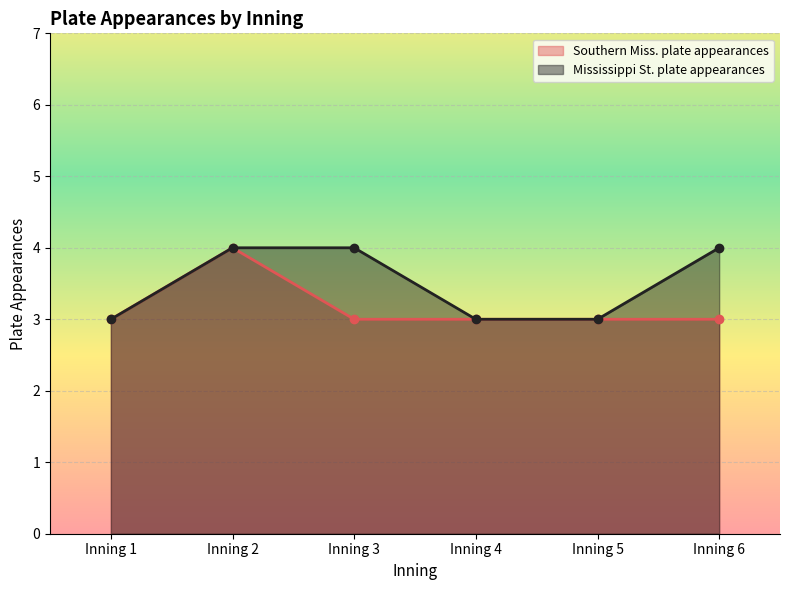

What is the sum of the Mississippi St. plate appearances values at Inning 3 and Inning 4?

7